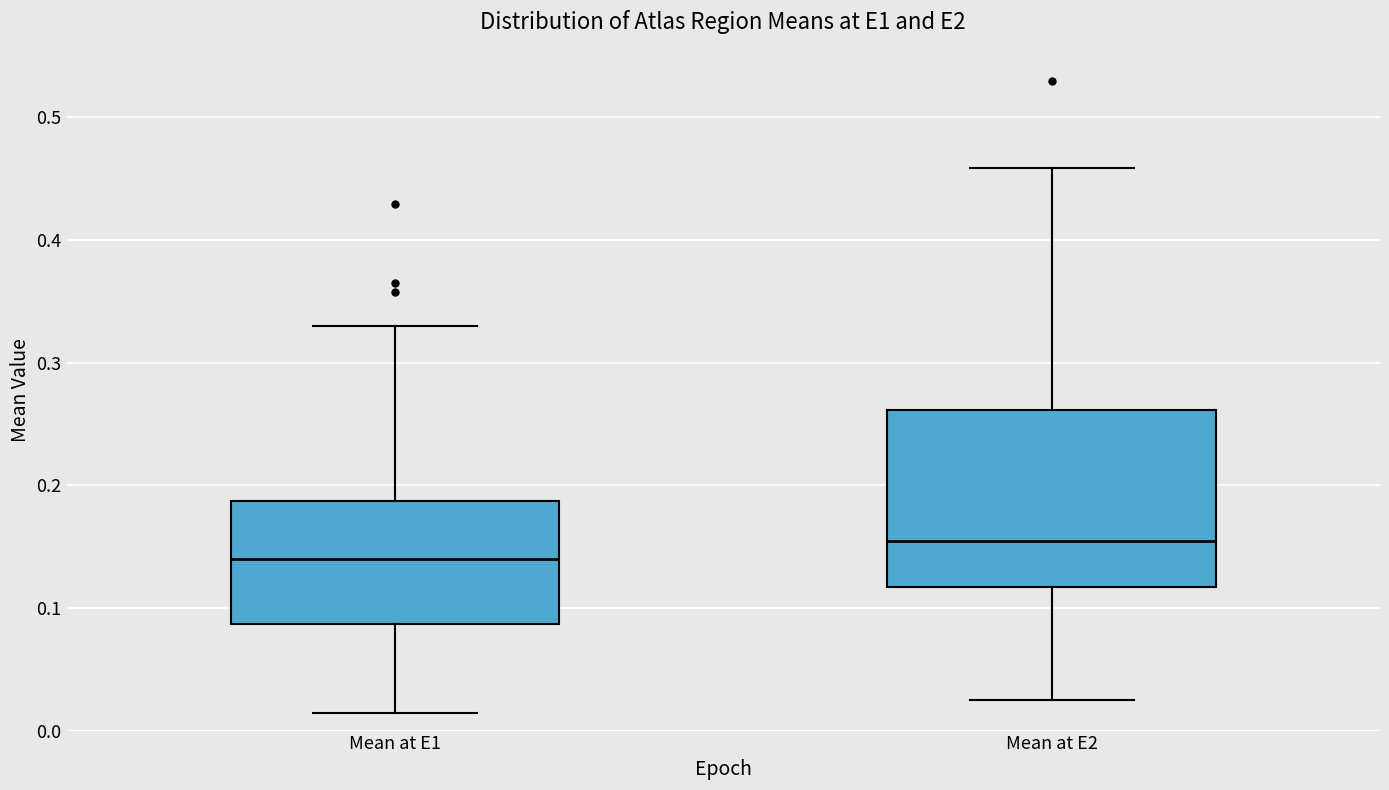

Reading left to right, transcribe this box plot: for each box, give where its median line is, the range the box spans, and where its two whiskers end, as read against the y-axis. The values are not printed on the chart, so give them approximately, as read against the axis.

Mean at E1: median 0.14, box 0.09 to 0.19, whiskers 0.01 to 0.33
Mean at E2: median 0.15, box 0.12 to 0.26, whiskers 0.02 to 0.46